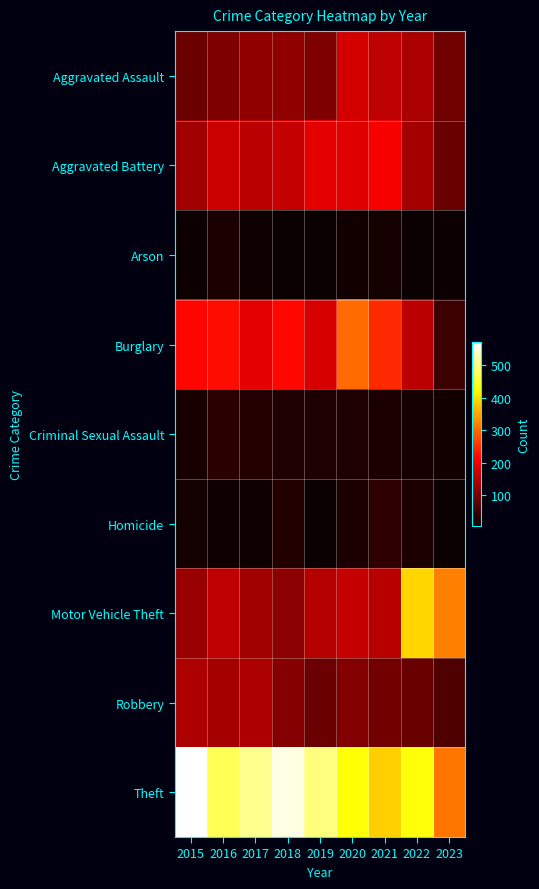

Rank the series by their maximum value, from highest to lowest.

Theft, Motor Vehicle Theft, Burglary, Aggravated Battery, Aggravated Assault, Robbery, Homicide, Criminal Sexual Assault, Arson